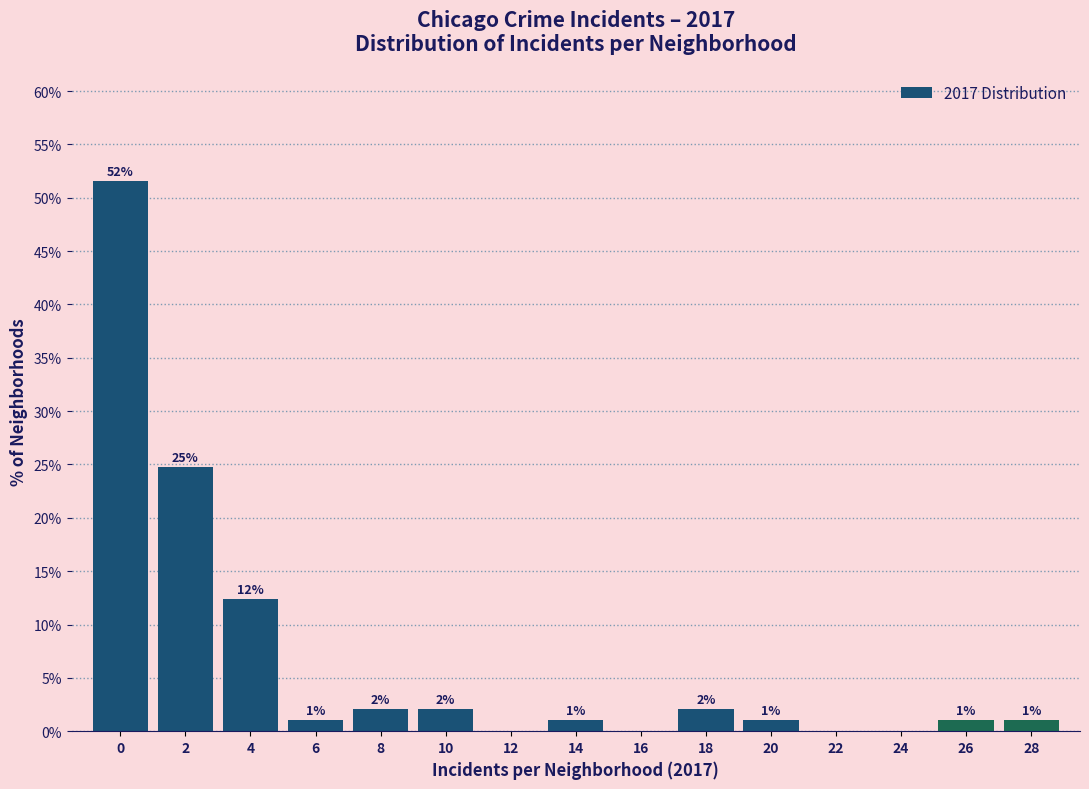

Are the bars horizontal?

No